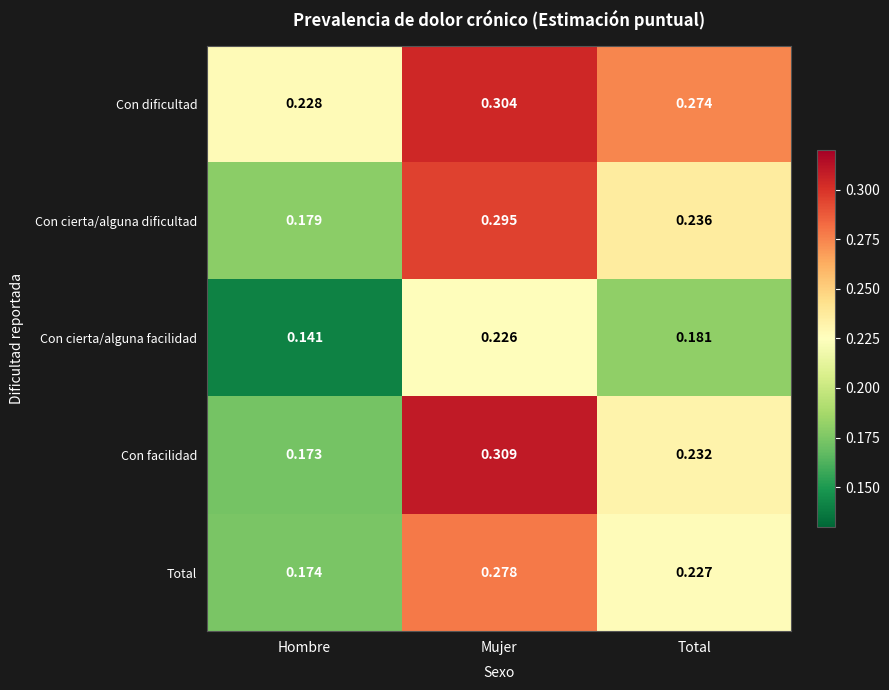

Which series has the largest total across all categories?

Con dificultad